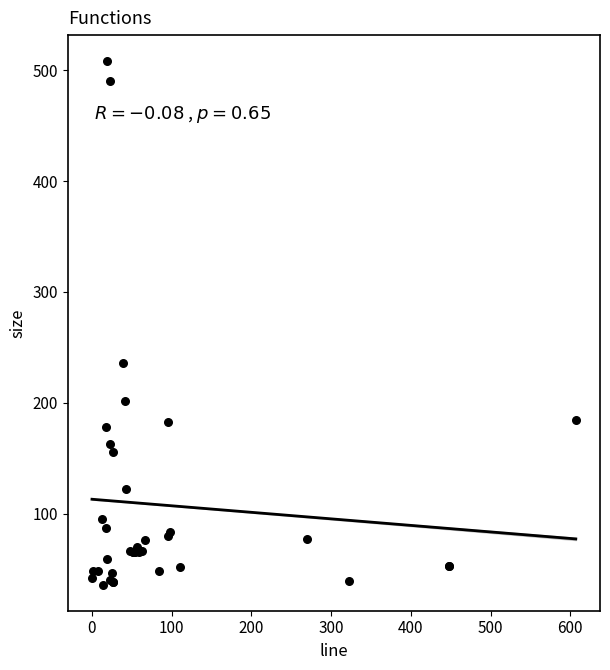

What Y value in the scatter plot is closest to 272?

236